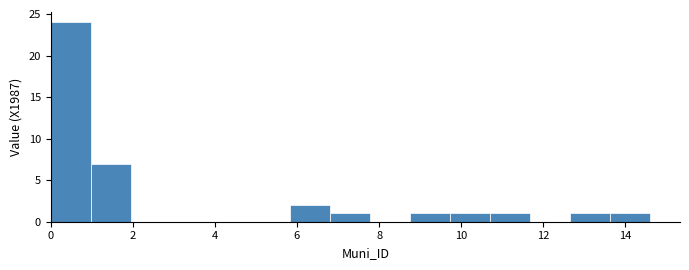

Reading left to right, transcribe this chart: for each bar, give the range it covers on the x-axis and its height. Neither the bar edges nor the heights are printed on the chart, so give them approximately, as read against the axes.

0.0 to 1.0: 24
1.0 to 2.0: 7
2.0 to 3.0: 0
3.0 to 3.8: 0
3.8 to 4.8: 0
4.8 to 5.8: 0
5.8 to 6.8: 2
6.8 to 7.8: 1
7.8 to 8.8: 0
8.8 to 9.8: 1
9.8 to 10.8: 1
10.8 to 11.6: 1
11.6 to 12.6: 0
12.6 to 13.6: 1
13.6 to 14.6: 1